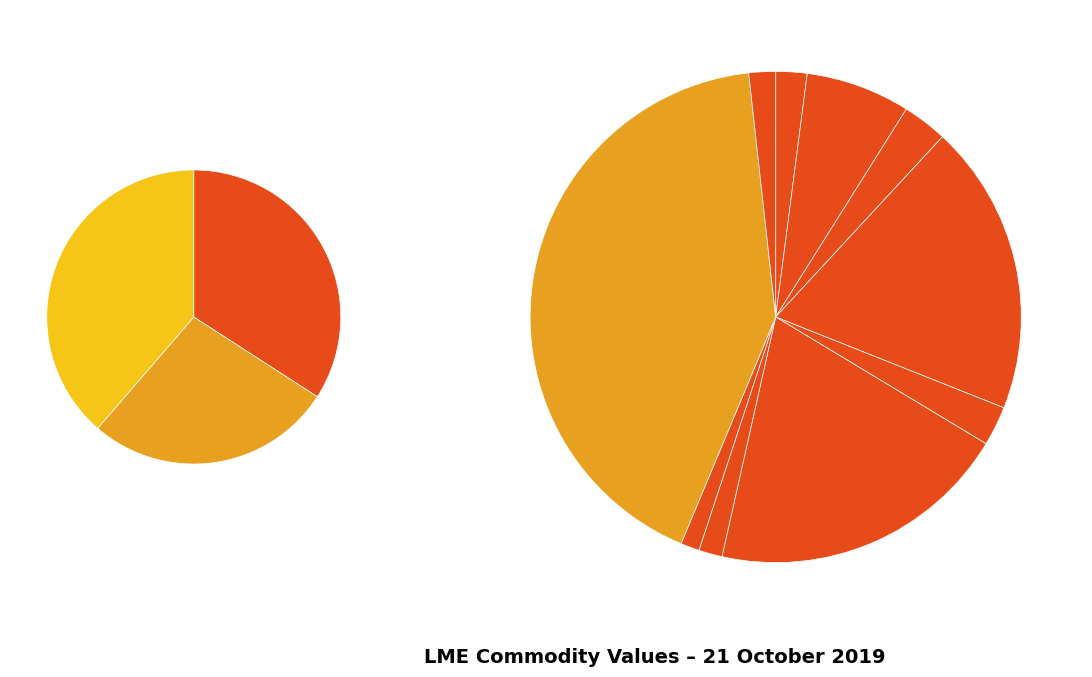

Rank the categories by value from lowest to highest.

LME NASAAC, LME Aluminium Alloy, LME Gold, LME Aluminium, LME Lead, LME Zinc, LME Copper, LME Nickel, LME Tin, LME Cobalt